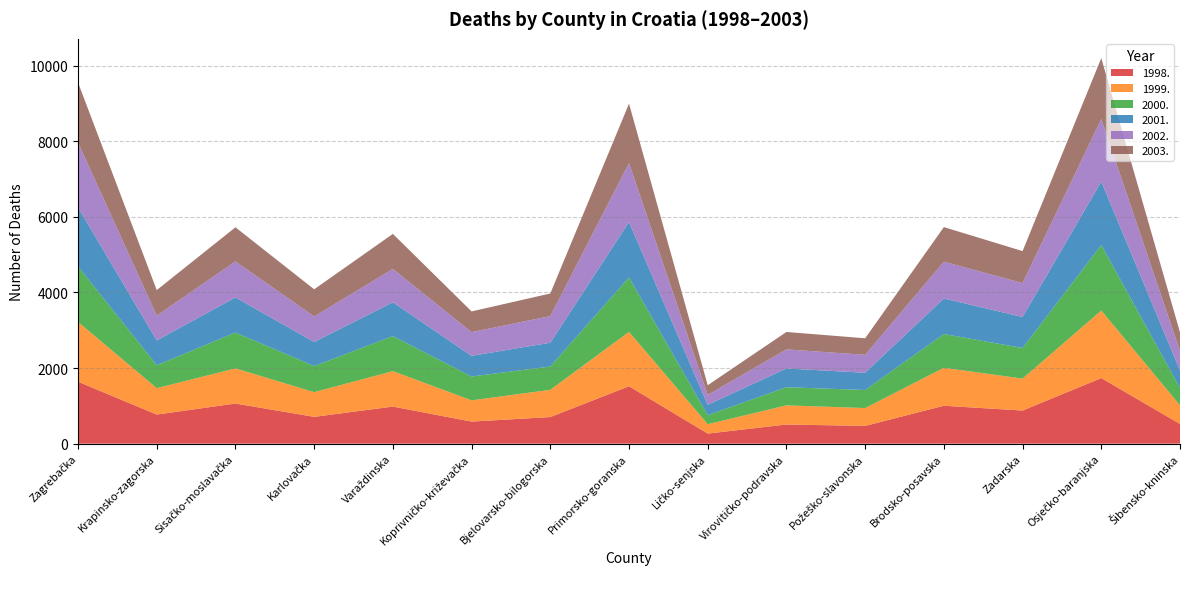

Reading right to left, list all the values displayed in this chart.

1998.: Šibensko-kninska=521	Osječko-baranjska=1735	Zadarska=876	Brodsko-posavska=1003	Požeško-slavonska=470	Virovitičko-podravska=507	Ličko-senjska=266	Primorsko-goranska=1519	Bjelovarsko-bilogorska=704	Koprivničko-križevačka=584	Varaždinska=981	Karlovačka=709	Sisačko-moslavačka=1062	Krapinsko-zagorska=770	Zagrebačka=1640
1999.: Šibensko-kninska=495	Osječko-baranjska=1787	Zadarska=845	Brodsko-posavska=1004	Požeško-slavonska=472	Virovitičko-podravska=506	Ličko-senjska=249	Primorsko-goranska=1439	Bjelovarsko-bilogorska=720	Koprivničko-križevačka=562	Varaždinska=938	Karlovačka=654	Sisačko-moslavačka=929	Krapinsko-zagorska=698	Zagrebačka=1582
2000.: Šibensko-kninska=459	Osječko-baranjska=1732	Zadarska=810	Brodsko-posavska=894	Požeško-slavonska=478	Virovitičko-podravska=480	Ličko-senjska=240	Primorsko-goranska=1441	Bjelovarsko-bilogorska=618	Koprivničko-križevačka=631	Varaždinska=927	Karlovačka=690	Sisačko-moslavačka=950	Krapinsko-zagorska=607	Zagrebačka=1468
2001.: Šibensko-kninska=461	Osječko-baranjska=1680	Zadarska=820	Brodsko-posavska=940	Požeško-slavonska=456	Virovitičko-podravska=496	Ličko-senjska=273	Primorsko-goranska=1464	Bjelovarsko-bilogorska=629	Koprivničko-križevačka=546	Varaždinska=894	Karlovačka=637	Sisačko-moslavačka=928	Krapinsko-zagorska=655	Zagrebačka=1562
2002.: Šibensko-kninska=515	Osječko-baranjska=1656	Zadarska=898	Brodsko-posavska=974	Požeško-slavonska=475	Virovitičko-podravska=505	Ličko-senjska=262	Primorsko-goranska=1560	Bjelovarsko-bilogorska=705	Koprivničko-križevačka=628	Varaždinska=883	Karlovačka=676	Sisačko-moslavačka=953	Krapinsko-zagorska=658	Zagrebačka=1715
2003.: Šibensko-kninska=495	Osječko-baranjska=1611	Zadarska=846	Brodsko-posavska=915	Požeško-slavonska=437	Virovitičko-podravska=461	Ličko-senjska=256	Primorsko-goranska=1573	Bjelovarsko-bilogorska=597	Koprivničko-križevačka=548	Varaždinska=927	Karlovačka=718	Sisačko-moslavačka=903	Krapinsko-zagorska=675	Zagrebačka=1588